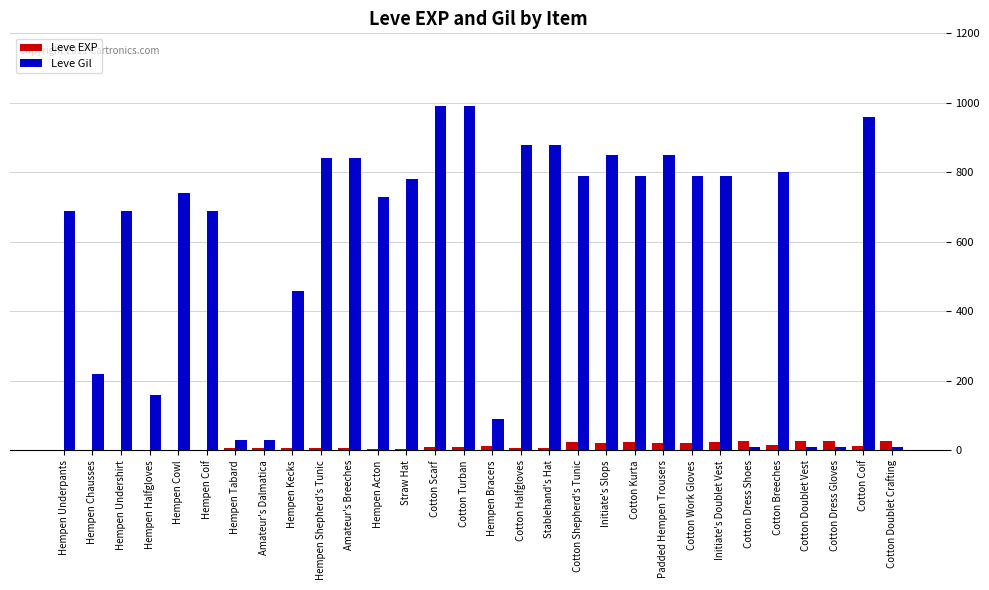

What is the sum of the Leve Gil values at Cotton Doublet Vest and Cotton Dress Gloves?

20